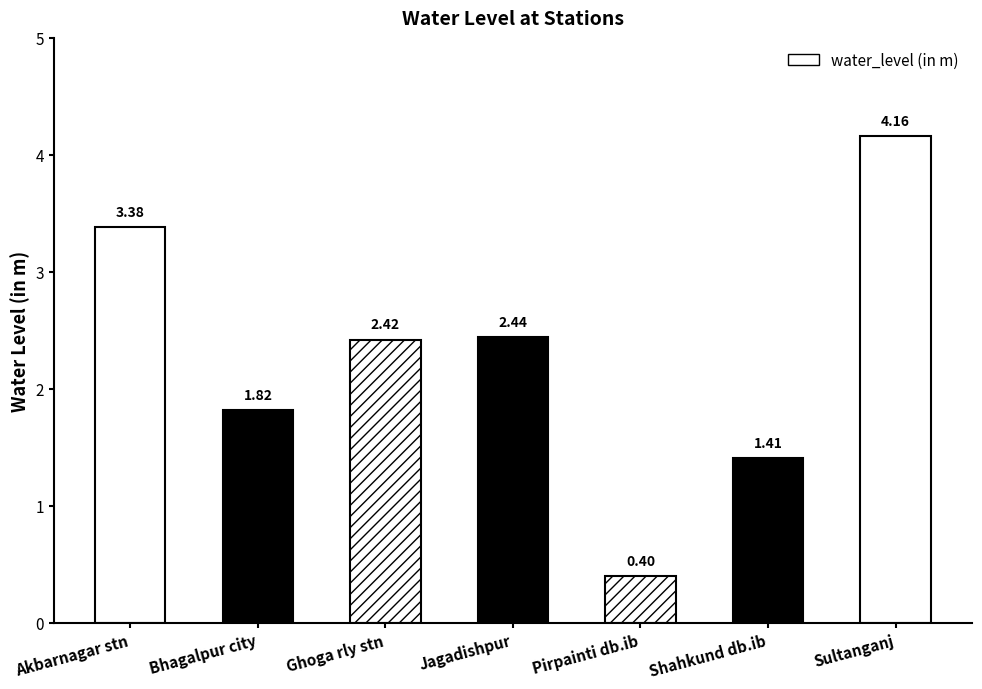

True or false: the data shows 1.4 at Jagadishpur.

False